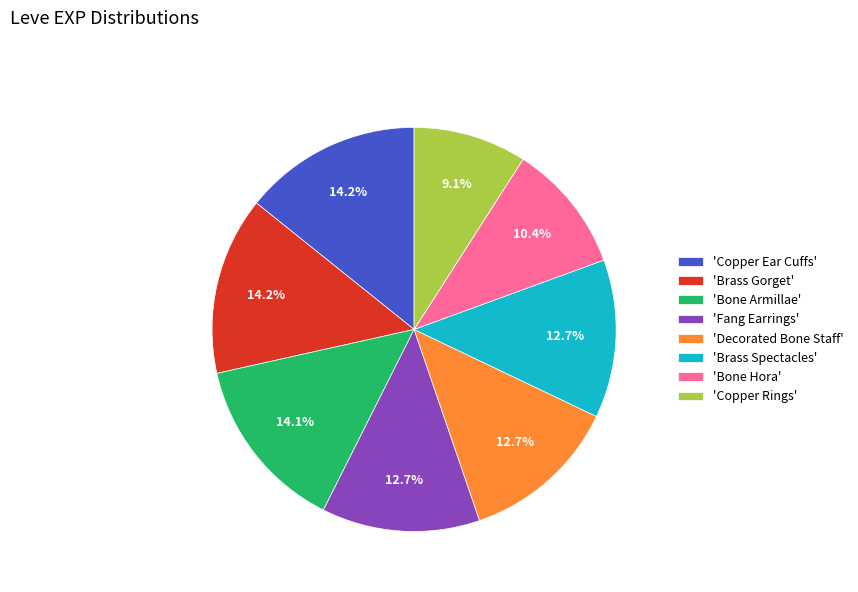

Which category has the smallest portion of the pie?

'Copper Rings'